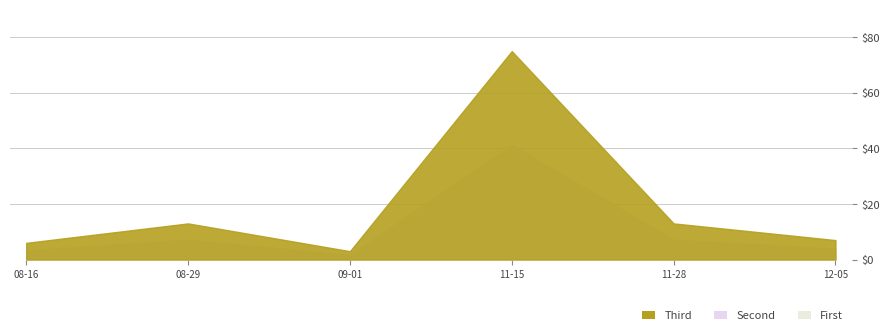

How many values exceed 13?

1